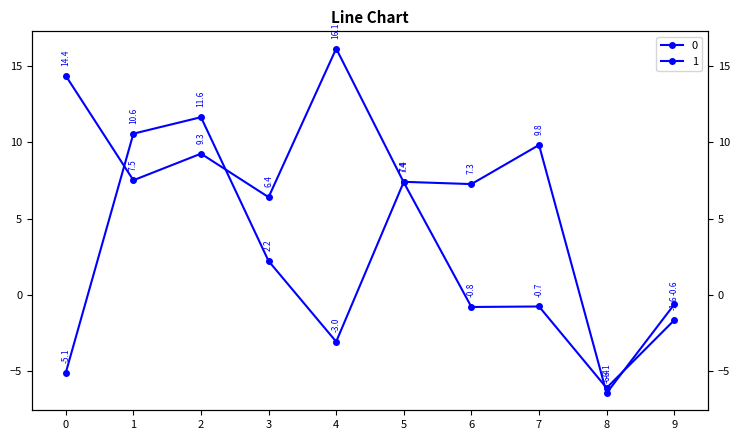

What is the difference between the second highest and second lowest values in the 1 series?

15.7